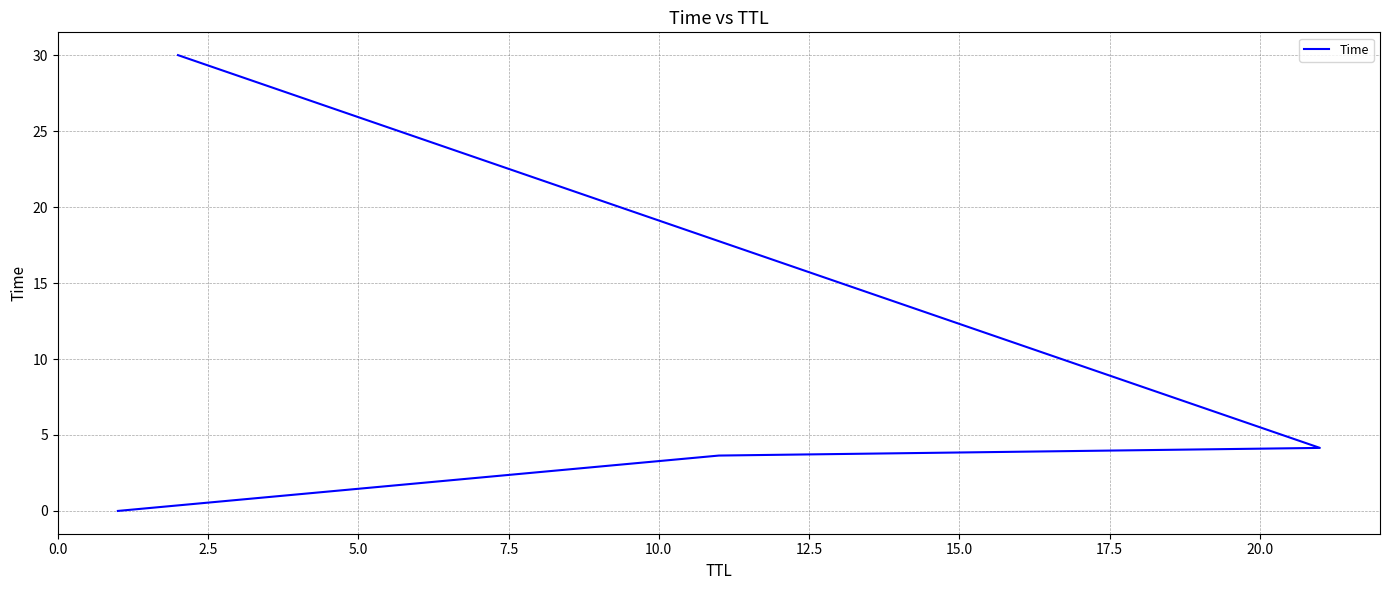

Which has a higher value, 5.0 or 2.5?

5.0